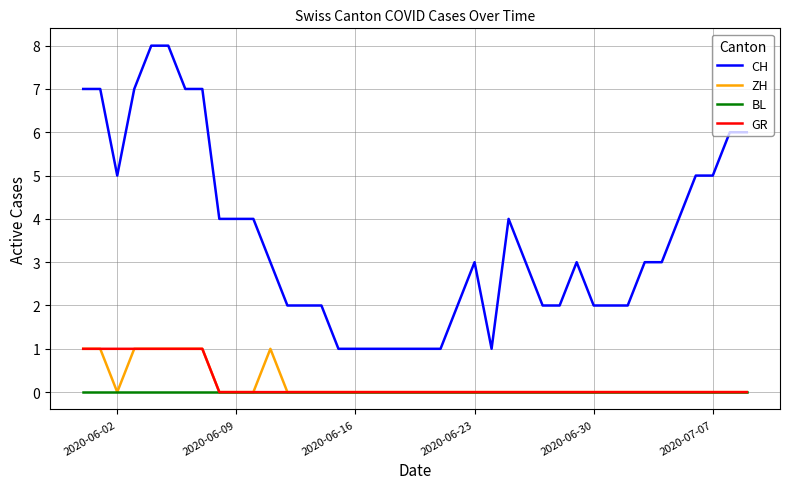

Which series has the largest total across all categories?

CH